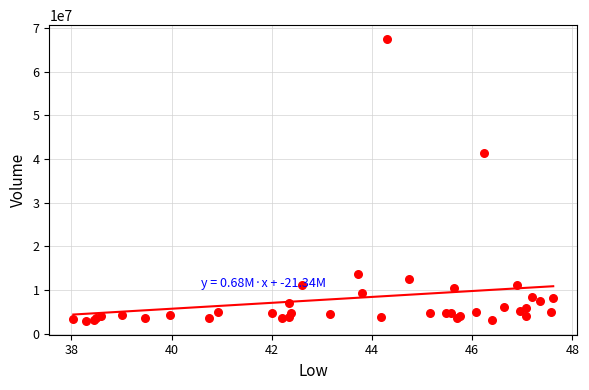

What Y value in the scatter plot is closest to 35224200?

41461200